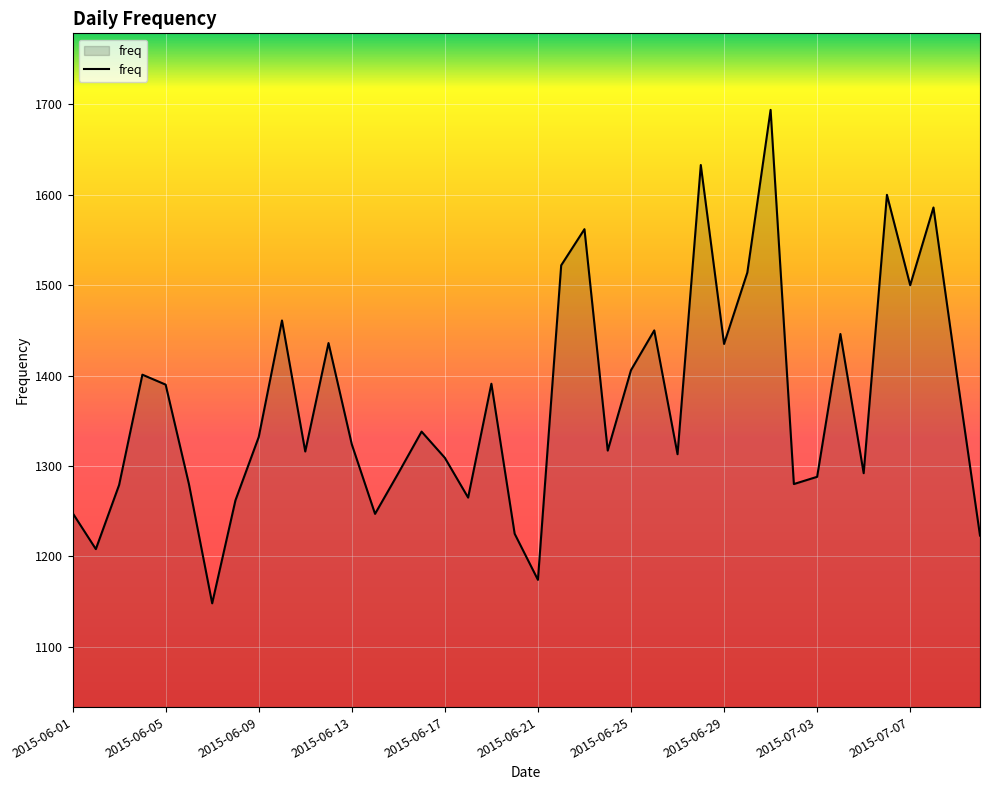

What is the smallest value displayed?

1148